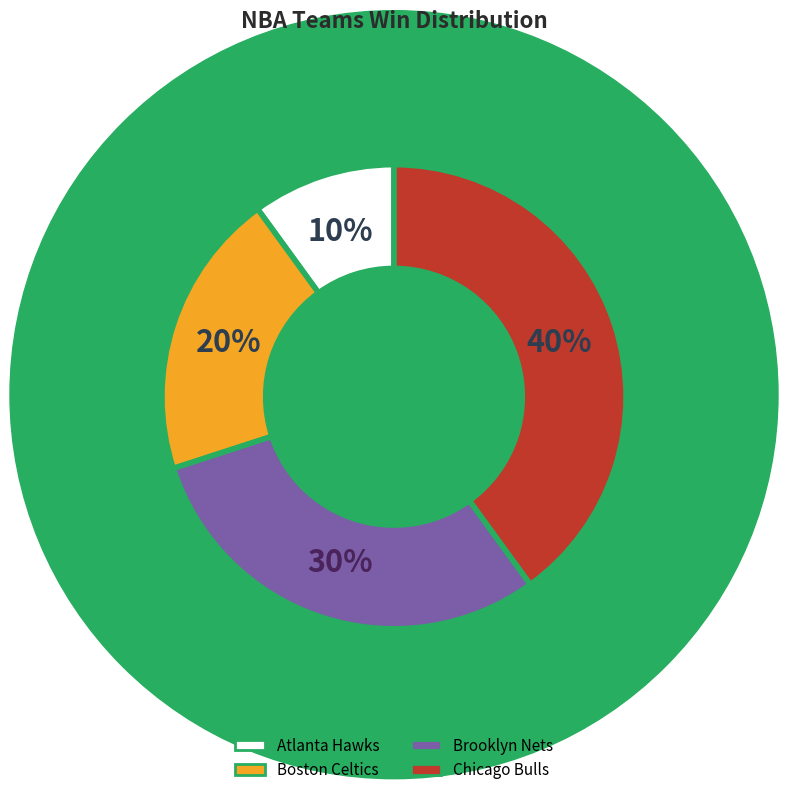

What is the smallest slice in the pie chart?

Atlanta Hawks